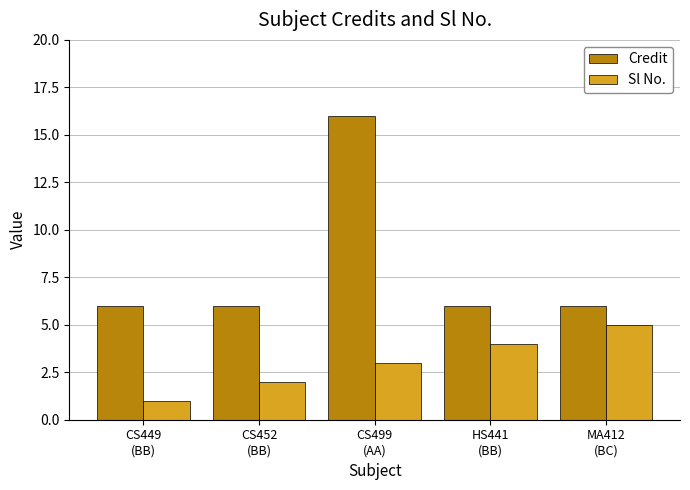

At which category is the sum across all series the highest?

CS499
(AA)